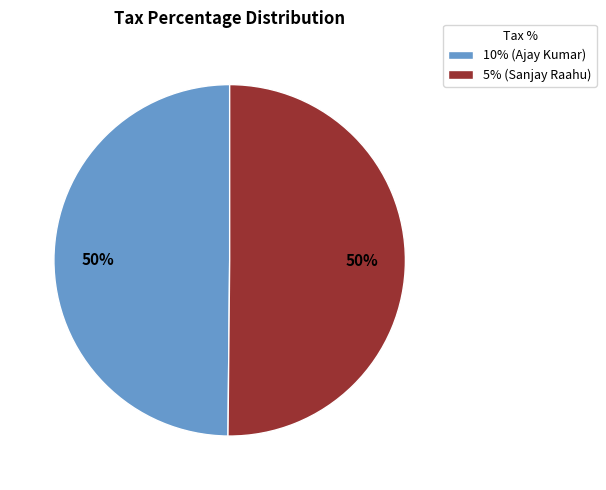

Count the number of slices in the pie.

2